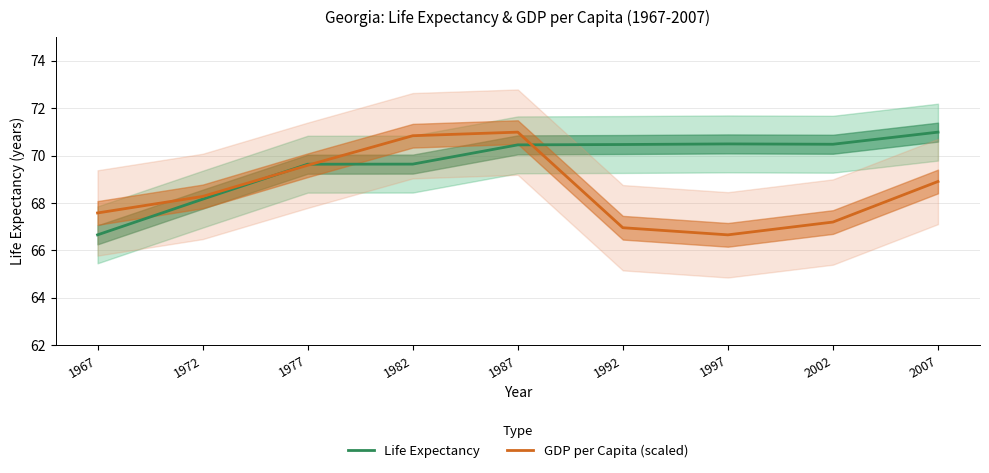

Is the value of Life Expectancy at 1982 greater than the value of GDP per Capita (scaled) at 1987?

No